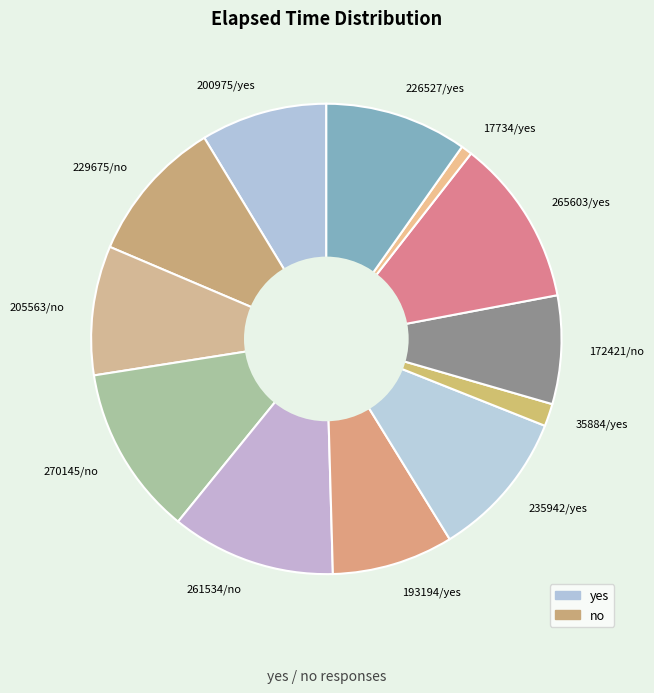

How many slices are in this pie chart?

12